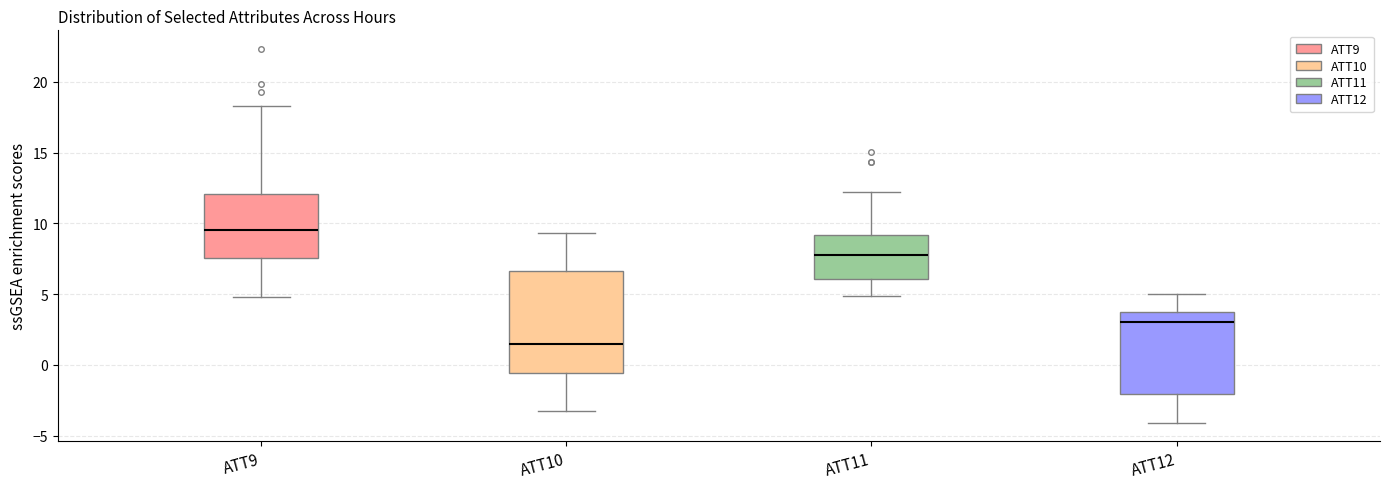

Reading left to right, read every box against the y-axis: the position of its median line, the range the box covers, and the ends of its whiskers. The values are not printed on the chart, so give them approximately, as read against the axis.

ATT9: median 9.5, box 7.5 to 12.0, whiskers 5.0 to 18.5
ATT10: median 1.5, box -0.5 to 6.5, whiskers -3.0 to 9.5
ATT11: median 8.0, box 6.0 to 9.0, whiskers 5.0 to 12.0
ATT12: median 3.0, box -2.0 to 3.5, whiskers -4.0 to 5.0